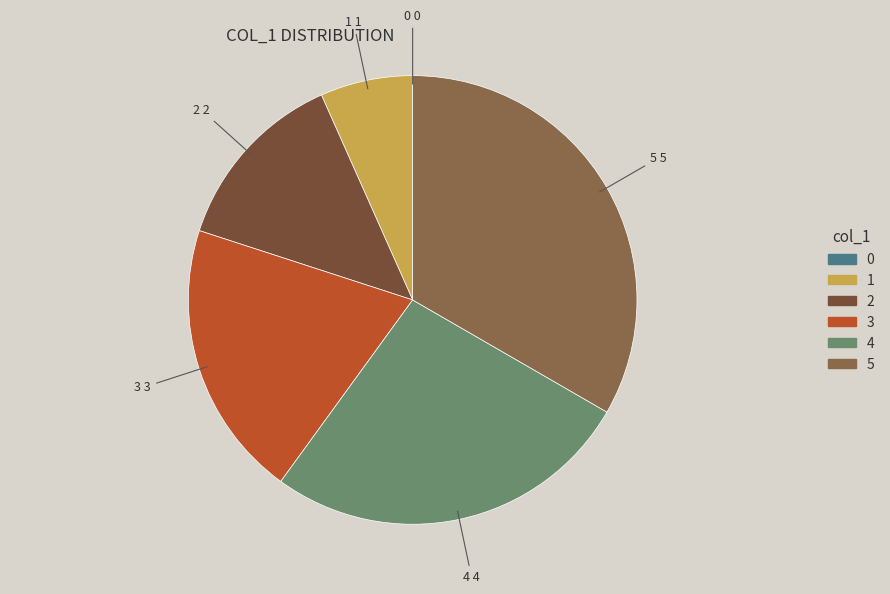

Between 3 and 2, which is larger?

3